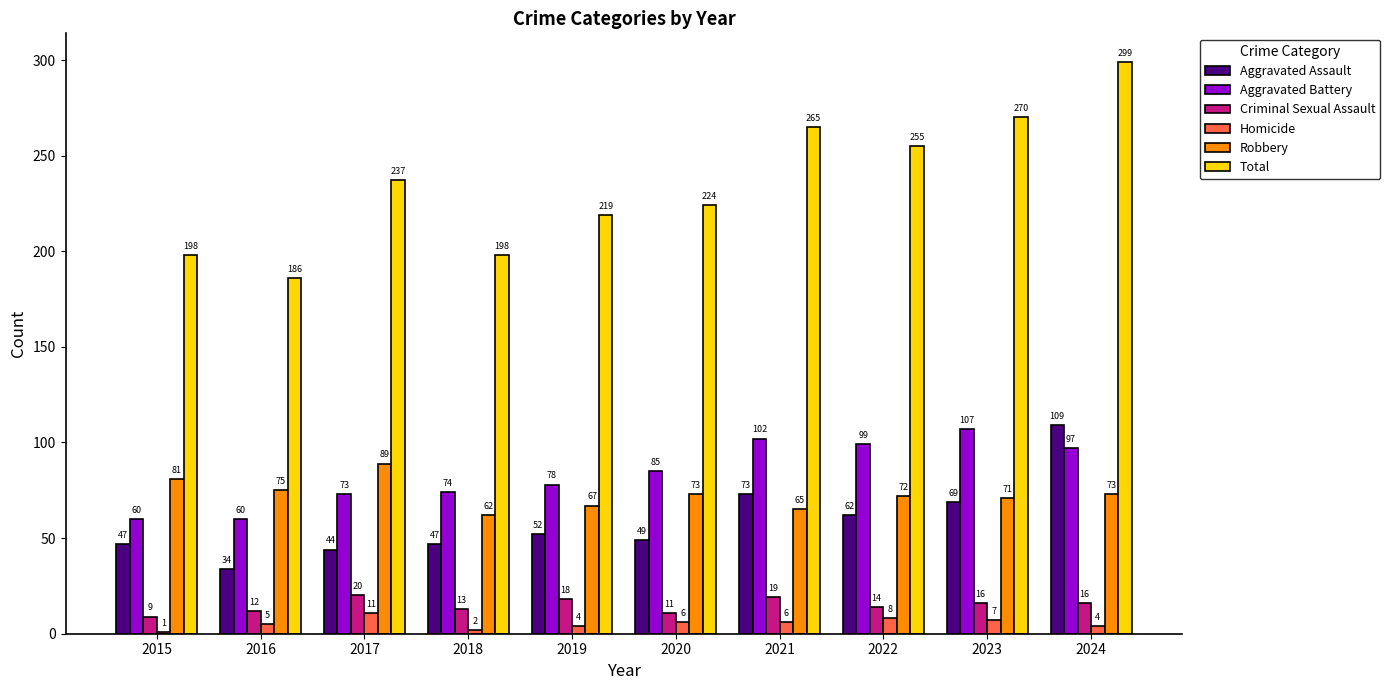

Rank the series at 2017 from highest to lowest value.

Total, Robbery, Aggravated Battery, Aggravated Assault, Criminal Sexual Assault, Homicide